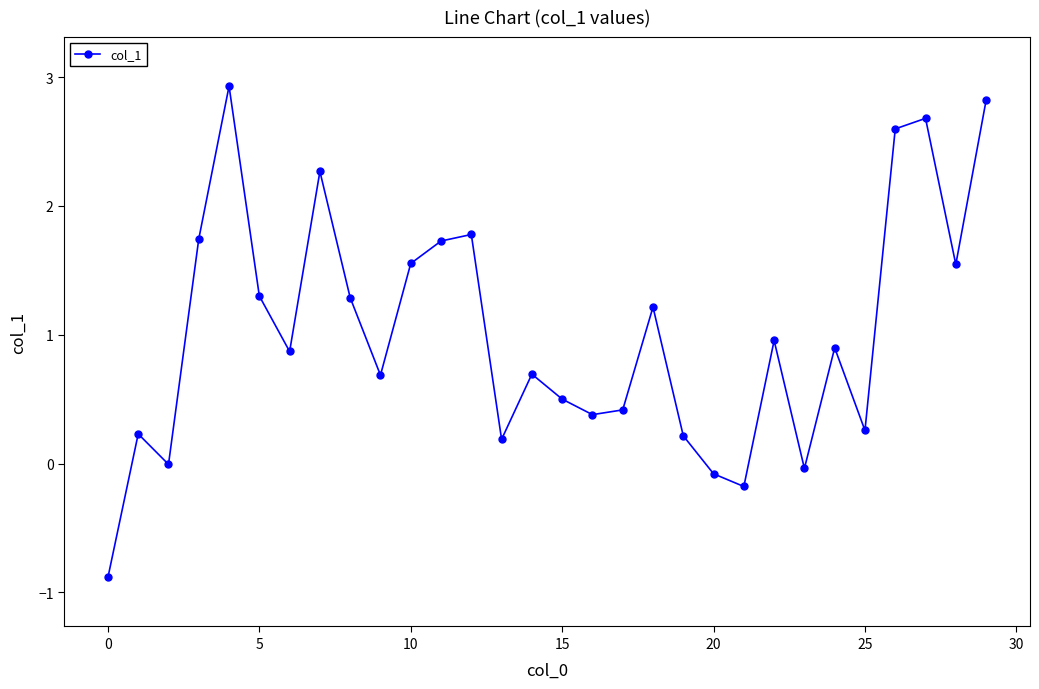

How many interior local peaks (higher than both neighbors) does the data have?

9